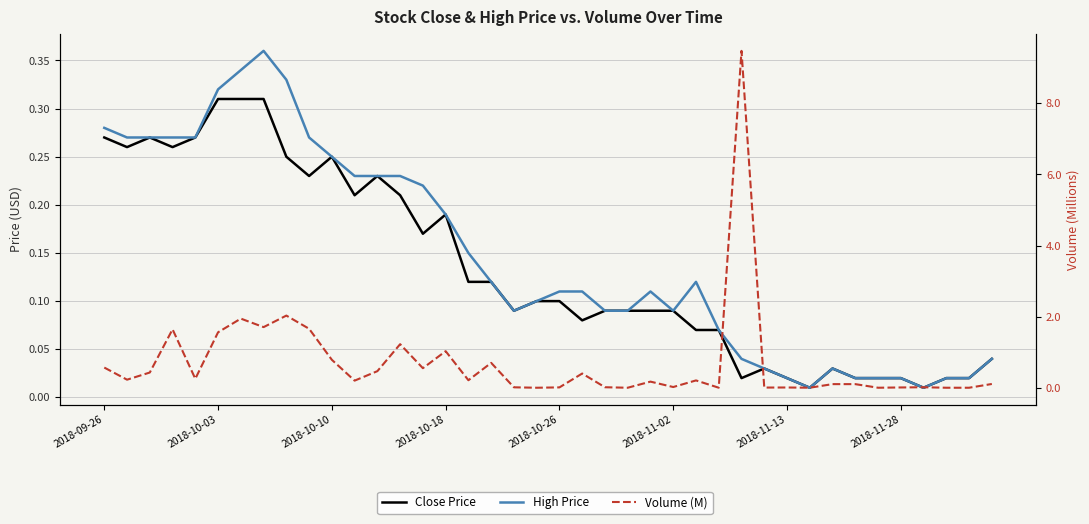

Which series has the largest total across all categories?

Volume (M)